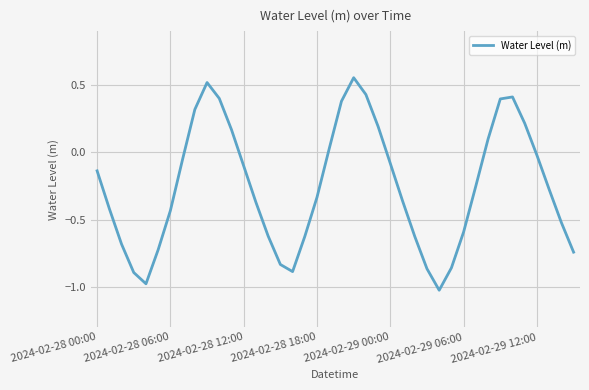

Reading left to right, extract all data points from this chart.

-0.1	-0.4	-0.7	-0.9	-1.0	-0.7	-0.4	-0.1	0.3	0.5	0.4	0.2	-0.1	-0.4	-0.6	-0.8	-0.9	-0.6	-0.3	0.0	0.4	0.6	0.4	0.2	-0.1	-0.4	-0.6	-0.9	-1.0	-0.9	-0.6	-0.3	0.1	0.4	0.4	0.2	-0.0	-0.3	-0.5	-0.7